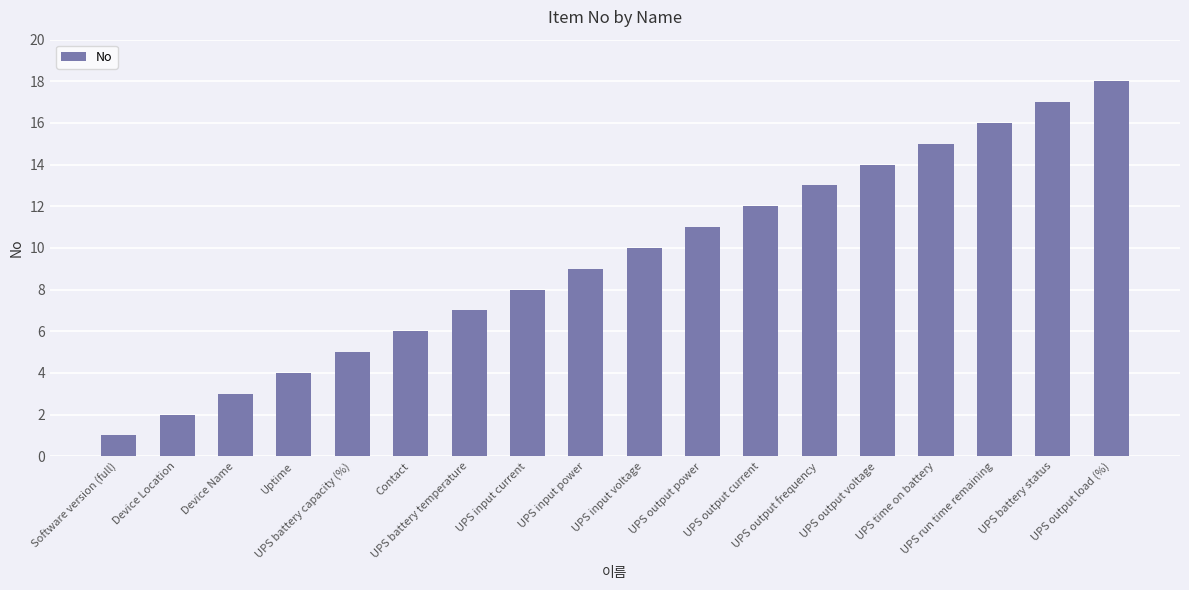

True or false: the data shows 12 at UPS output current.

True